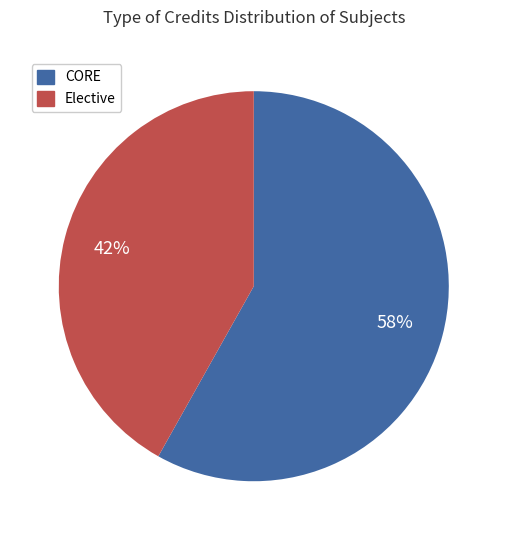

Is there a majority slice in this chart?

Yes